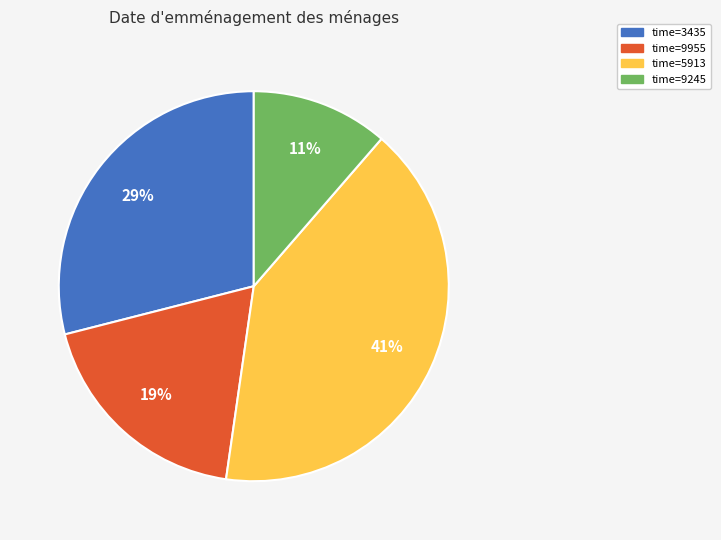

To the nearest percent, what is the average slice percentage?

25%